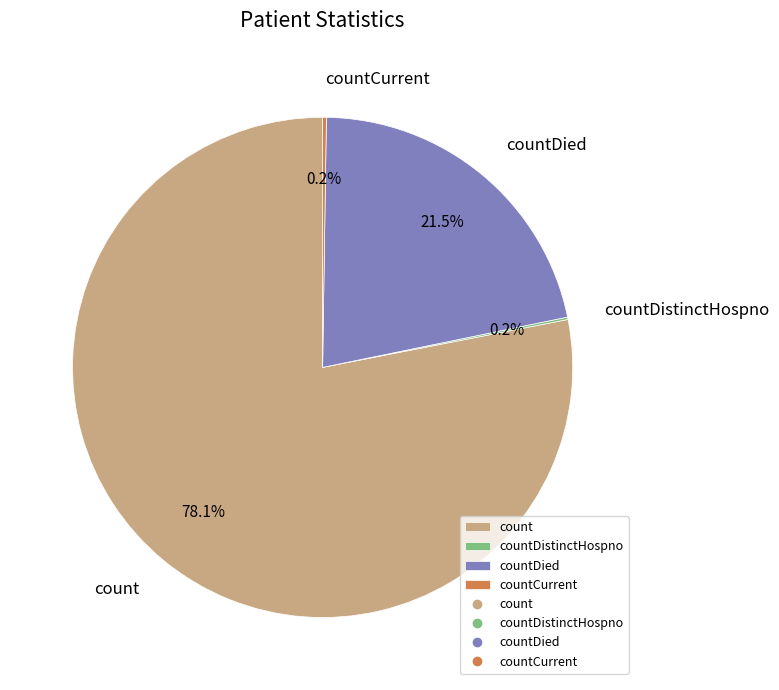

What is the largest slice in the pie chart?

count